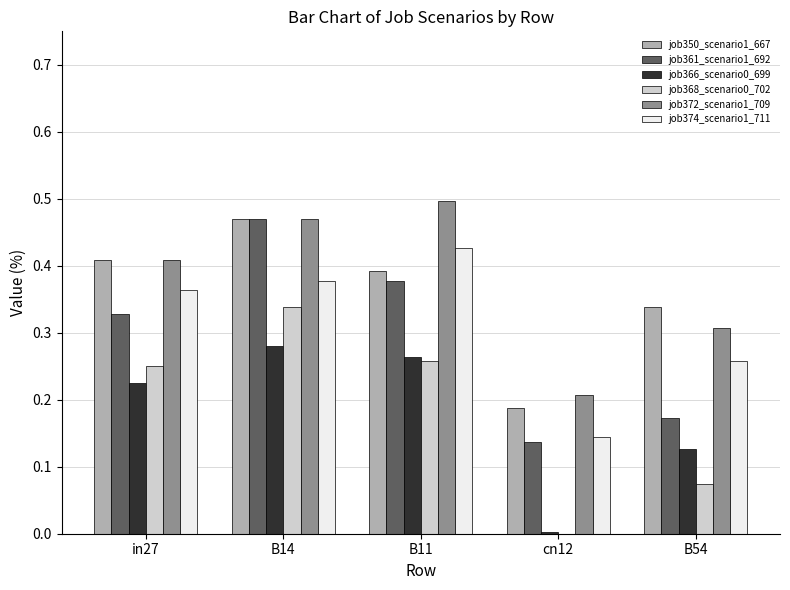

The value of job368_scenario0_702 at B14 is 0.5. True or false?

False